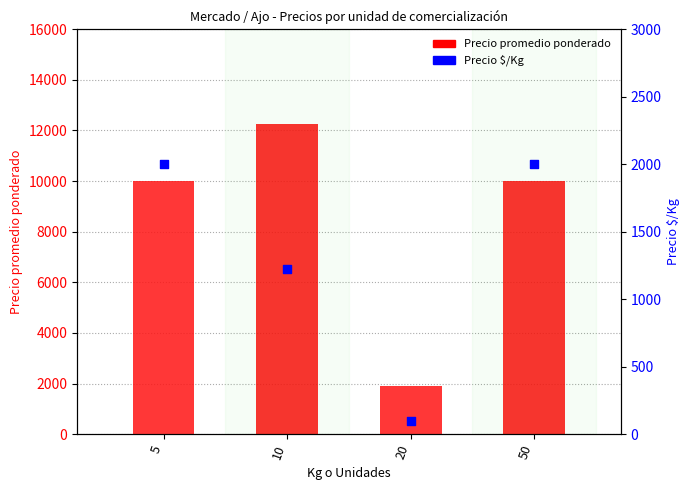

Which series has the largest total across all categories?

Precio promedio ponderado